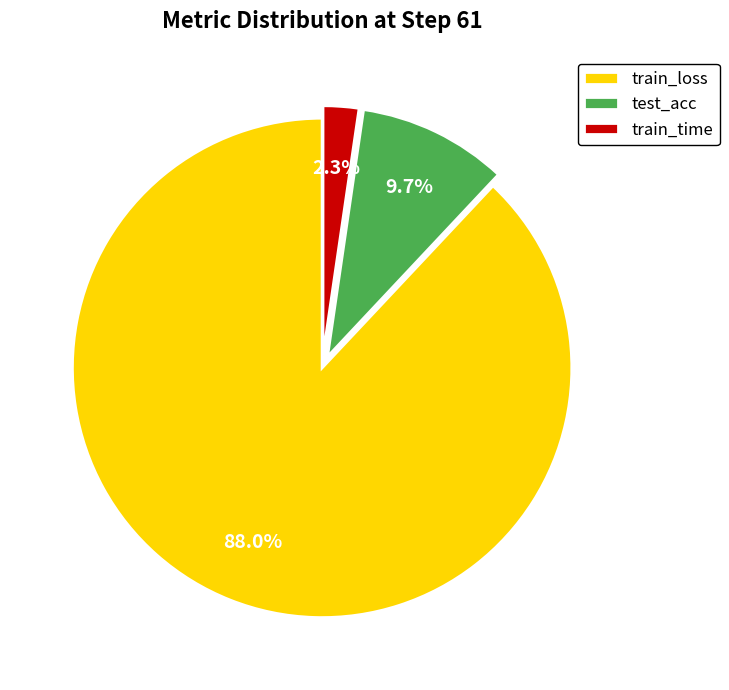

Which slice is the largest?

train_loss